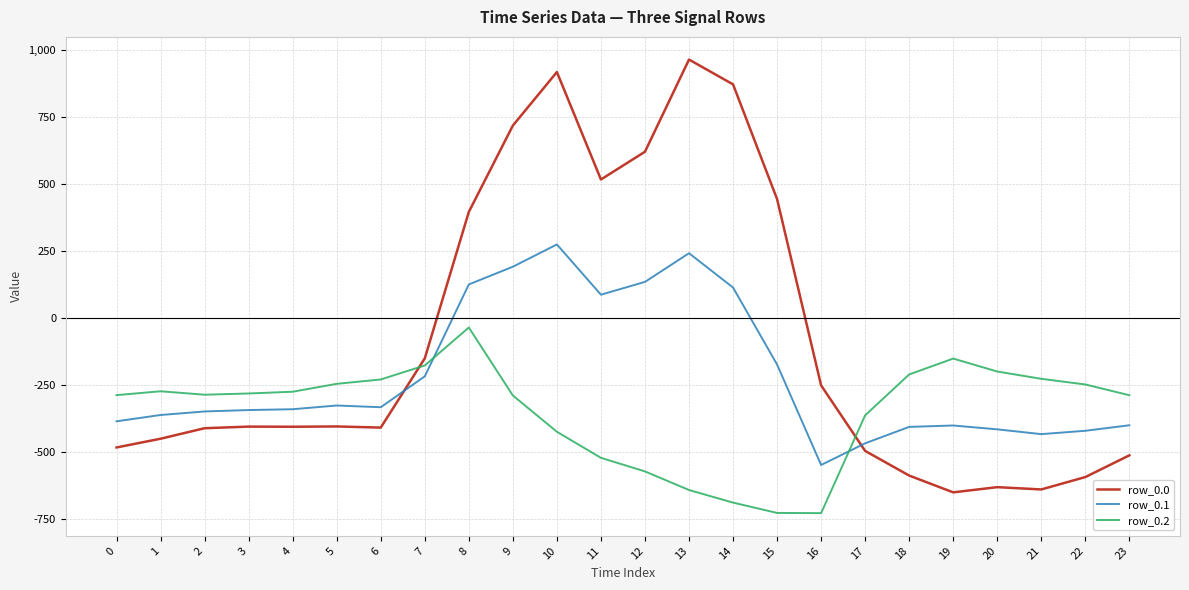

List the series in order of their peak value, lowest first.

row_0.2, row_0.1, row_0.0